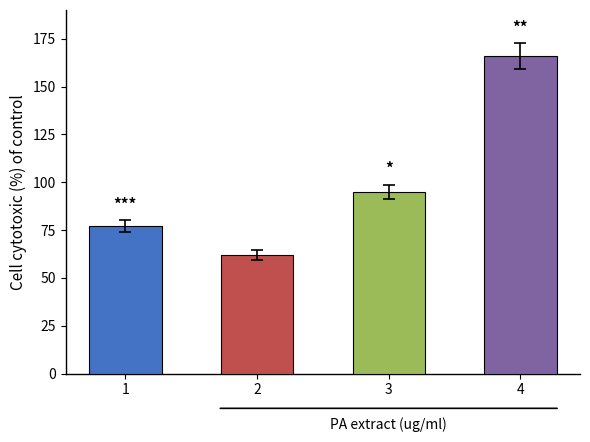

How many data points does each series have?

4